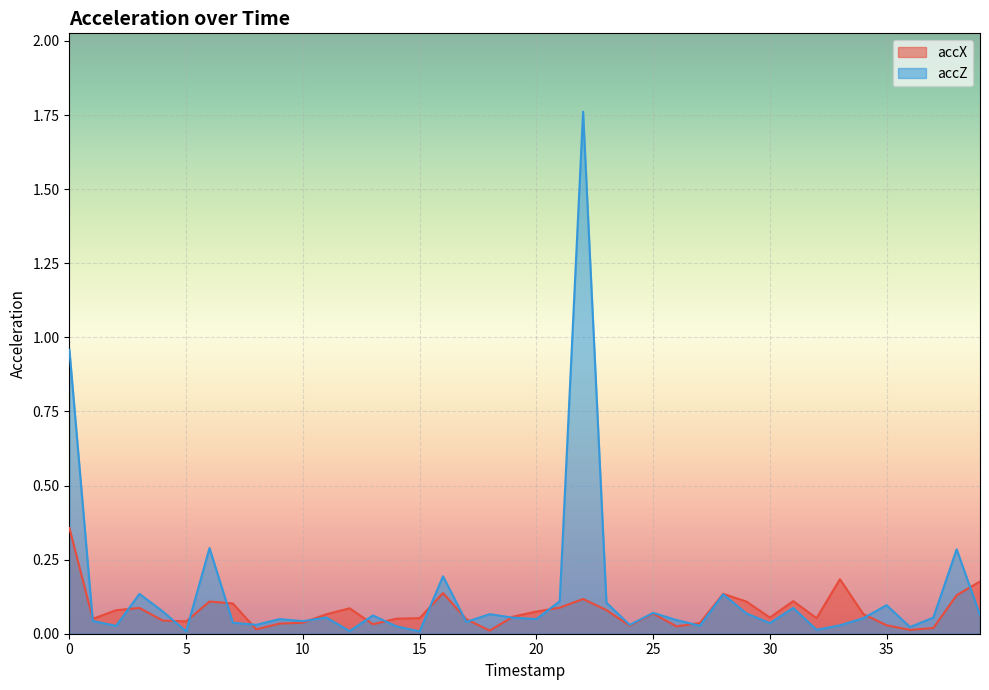

What is the sum of all accX values?

3.1